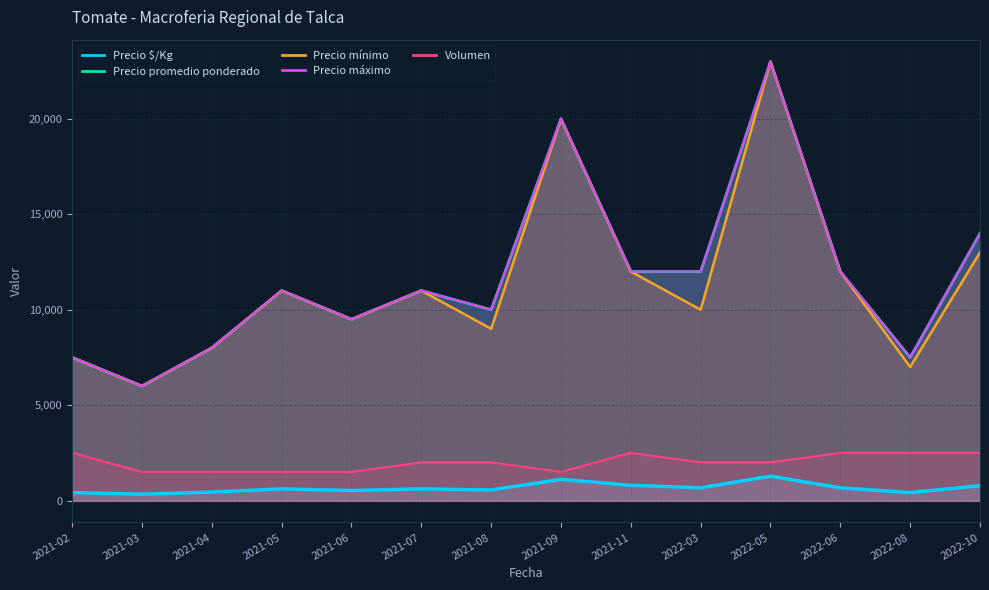

What are all the series names shown in the legend?

Precio $/Kg, Precio promedio ponderado, Precio mínimo, Precio máximo, Volumen